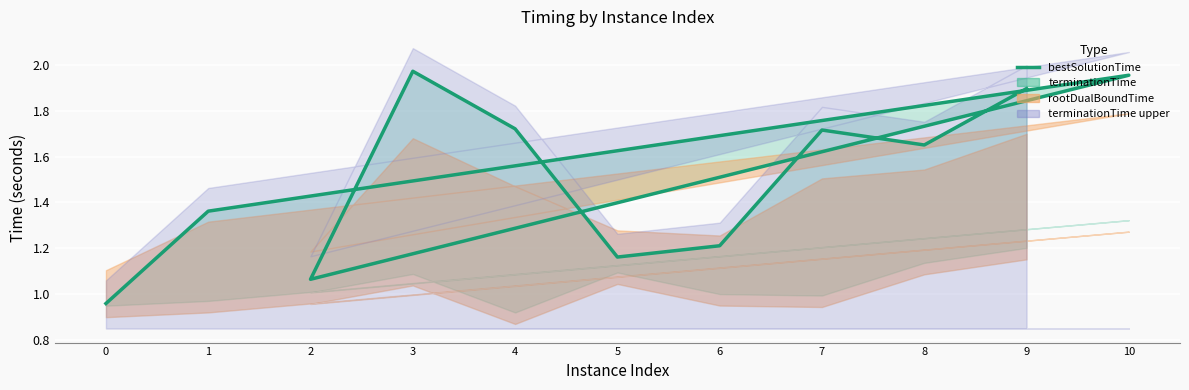

Is it true that the value at 3 is 2.7?

False